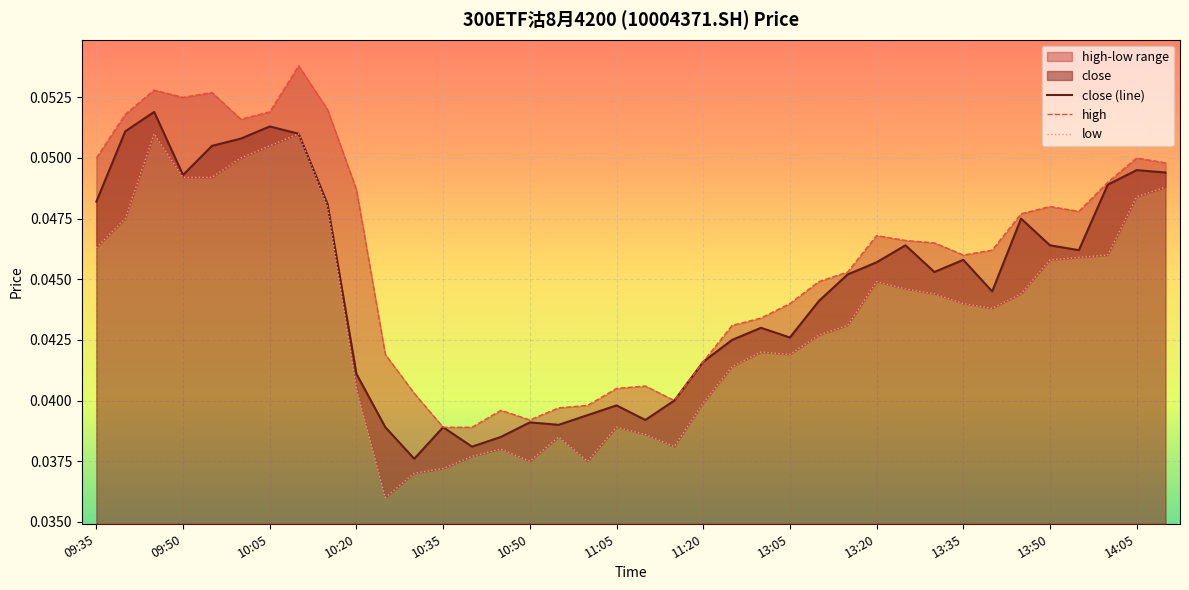

True or false: low and high intersect in this chart.

False